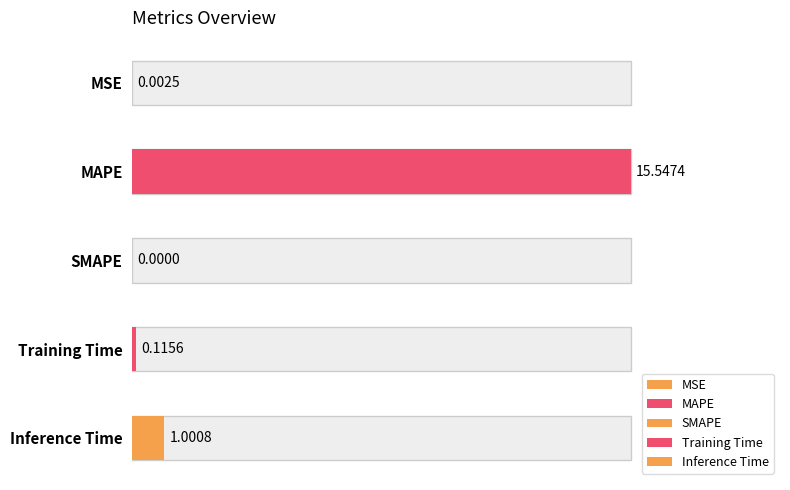

What is the value of the 5th bar from the left?

1.0